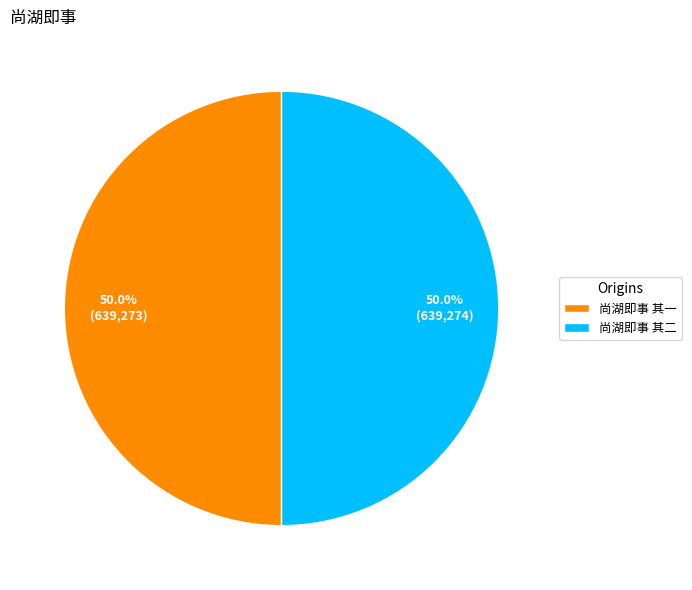

To the nearest percent, what percentage of the pie is 尚湖即事 其二?

50%